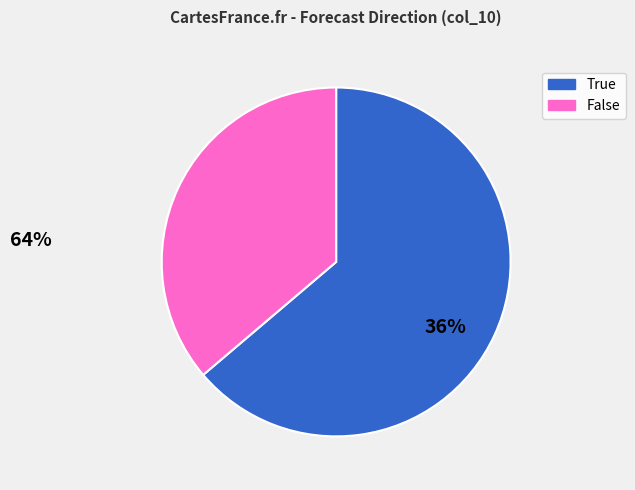

Does True account for over 50% of the chart?

Yes